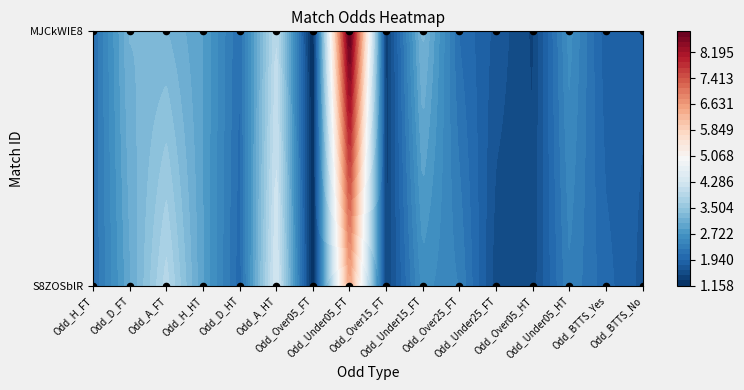

Where does the S8ZOSblR series first go above 2?

Odd_H_FT